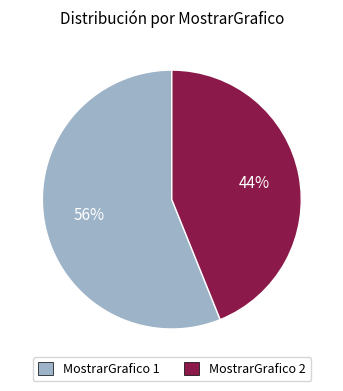

Does any single category account for the majority?

Yes